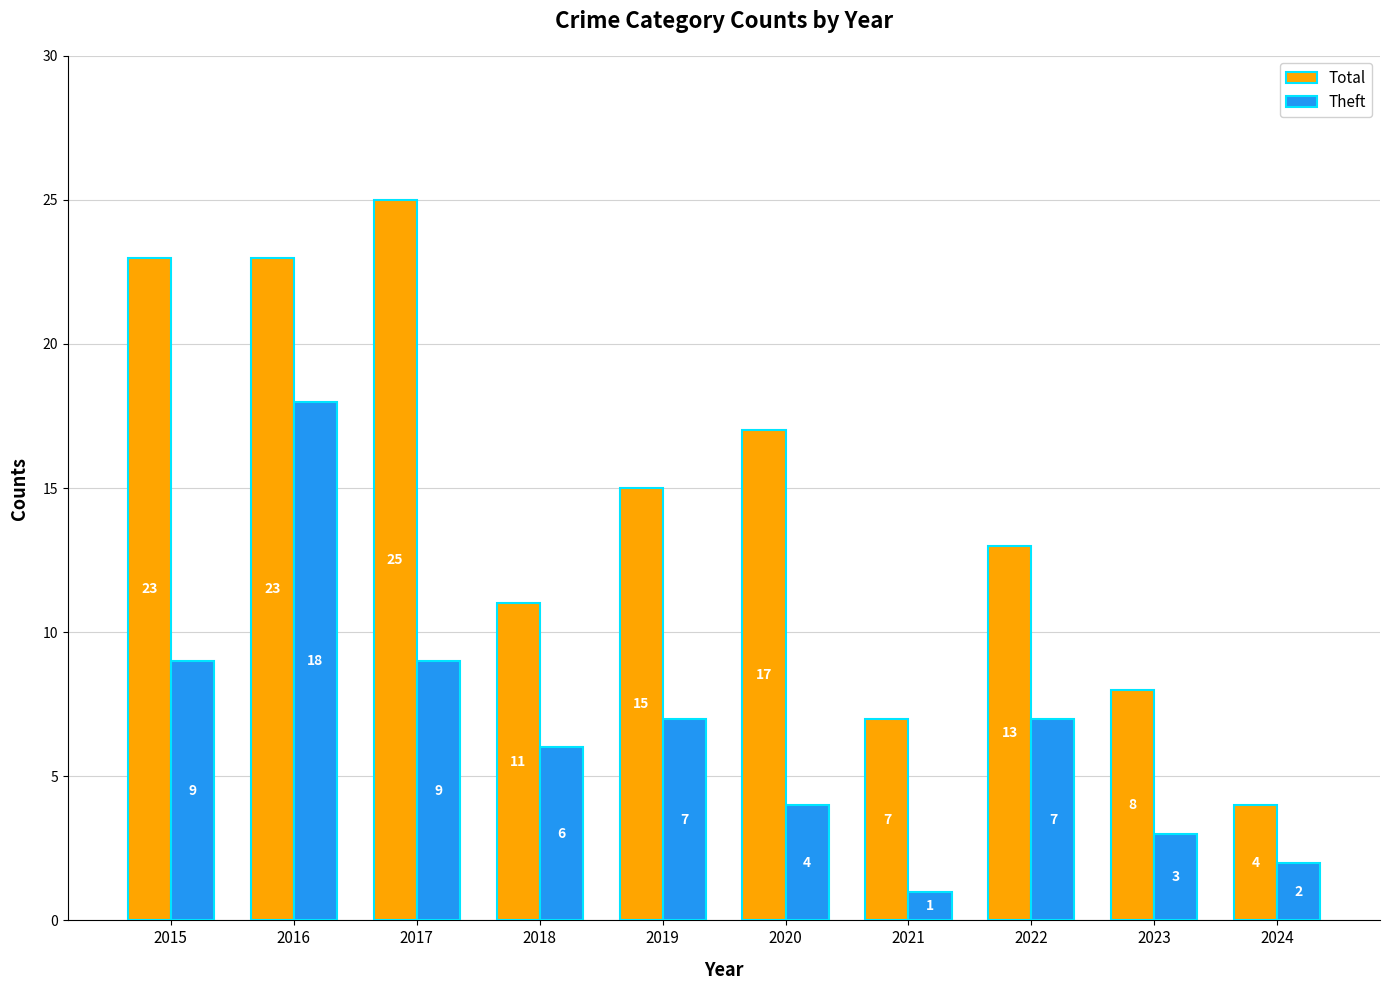

Which series changed the most between 2016 and 2021?

Theft